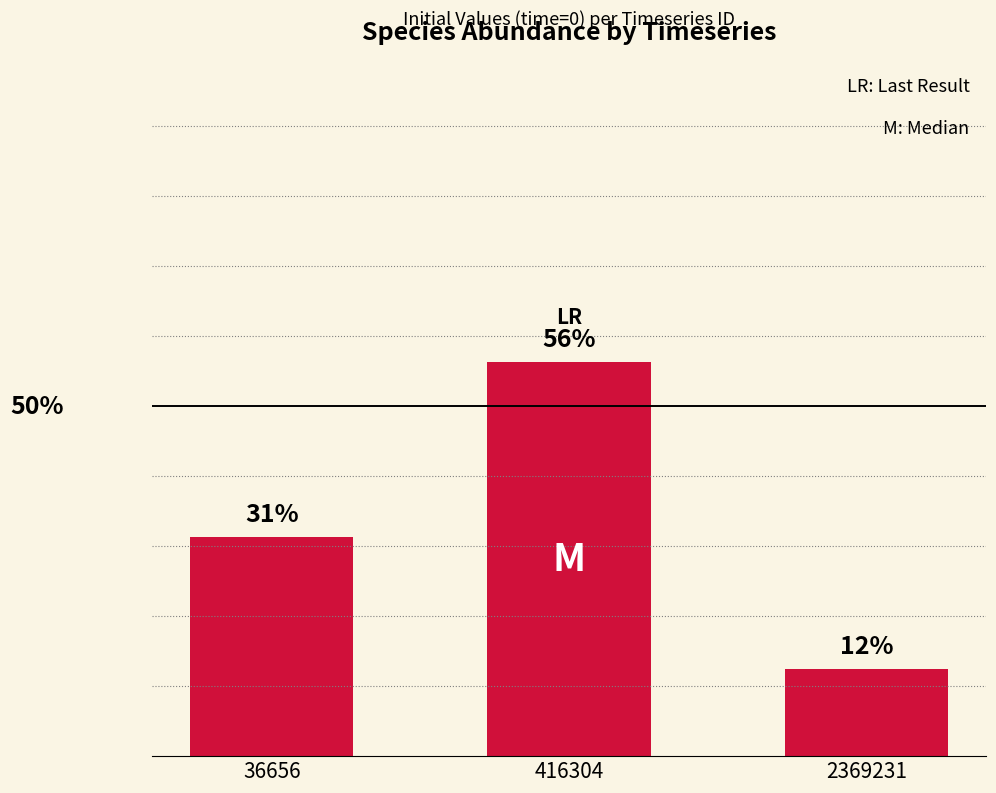

Are the bars horizontal?

No